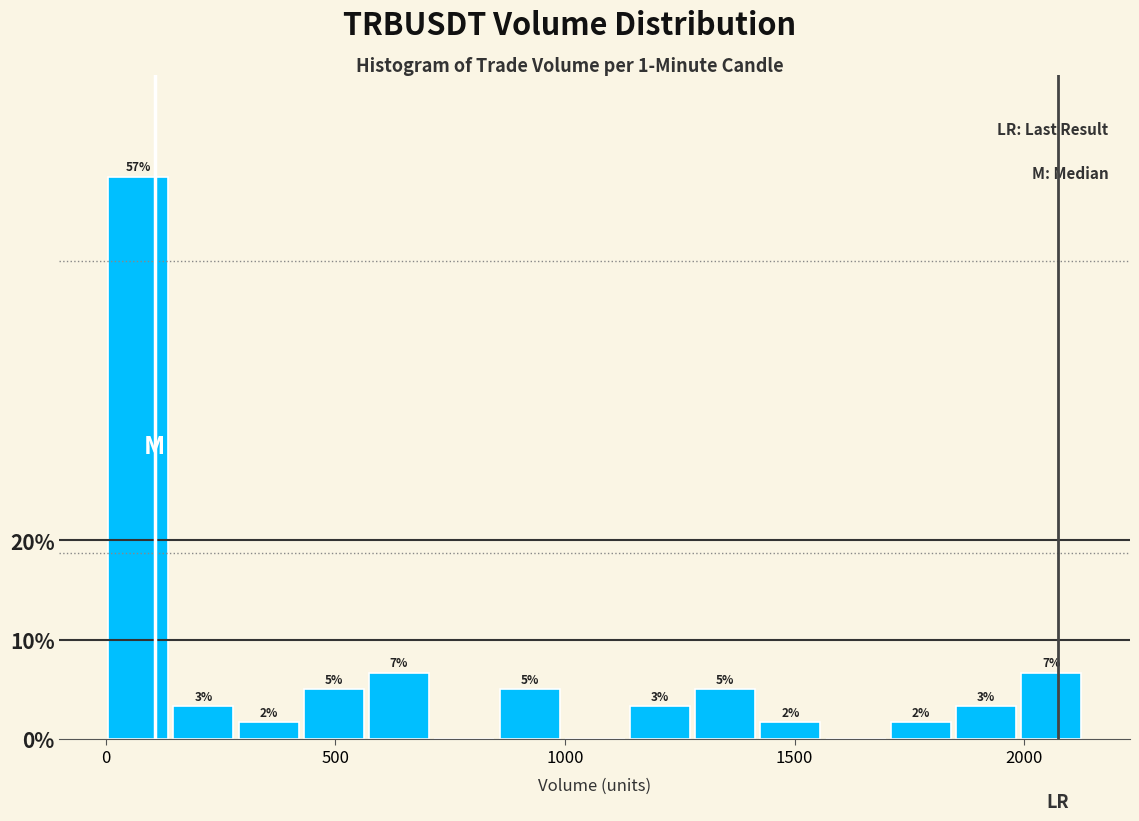

Around what value on the x-axis is the tallest bar? Give the approximate position of its centre, as read against the axis.

50